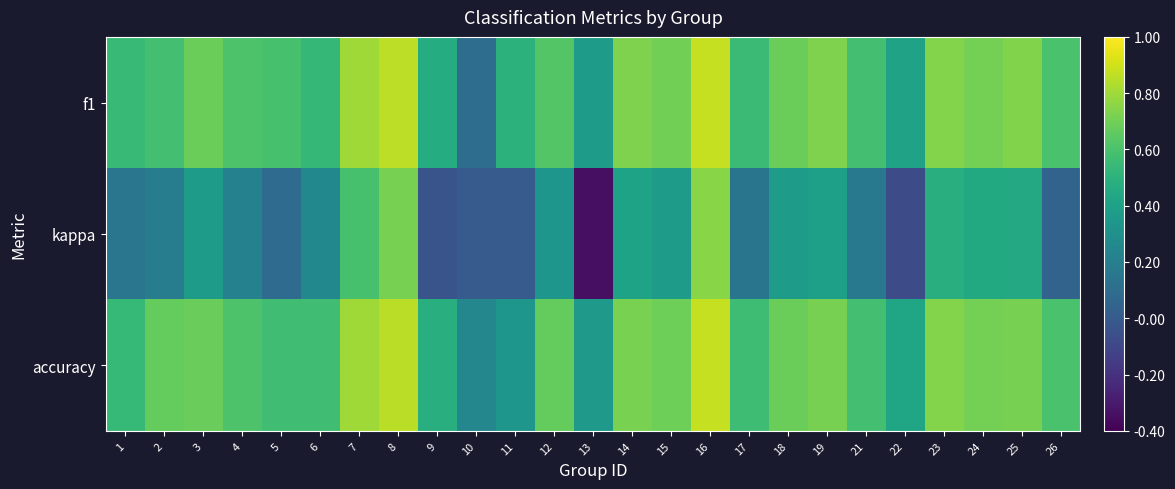

At how many categories does at least one series exceed 0?

25